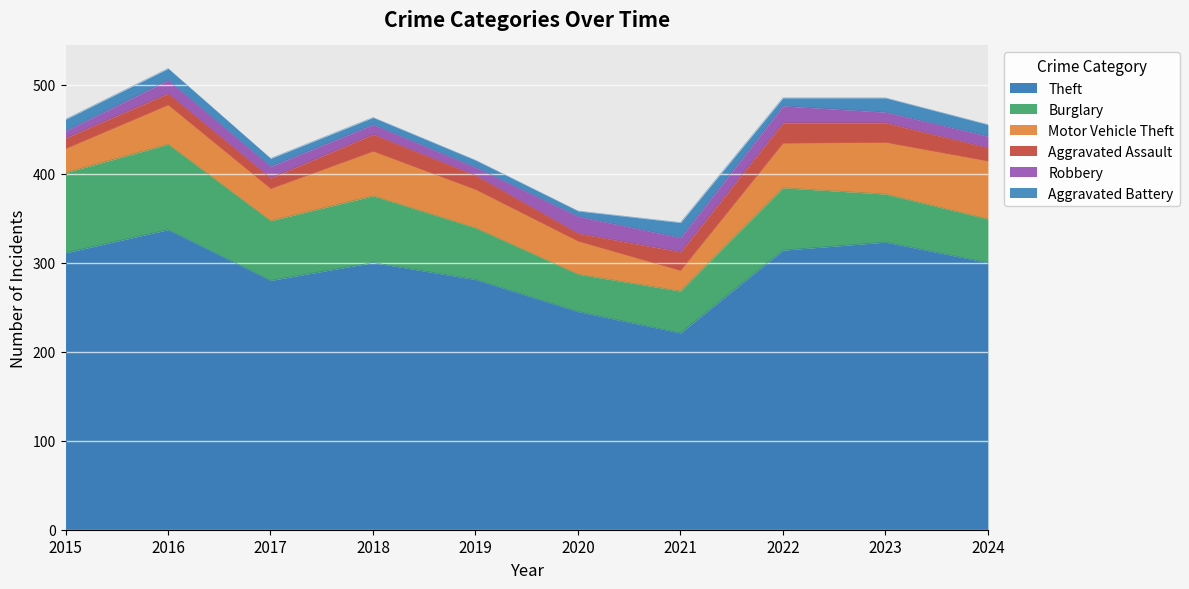

At which label does Motor Vehicle Theft first exceed 44?

2018